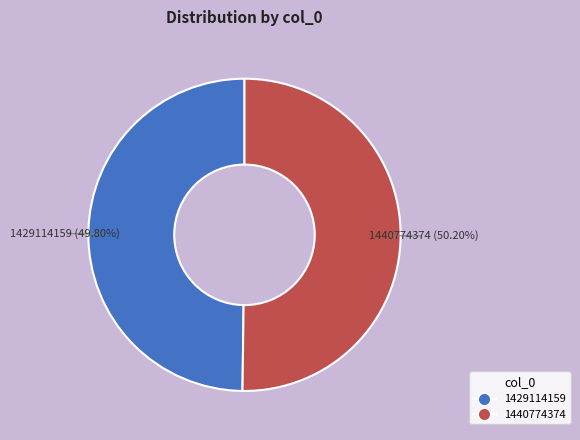

Do 1440774374 and 1429114159 together represent more than half of the pie?

Yes